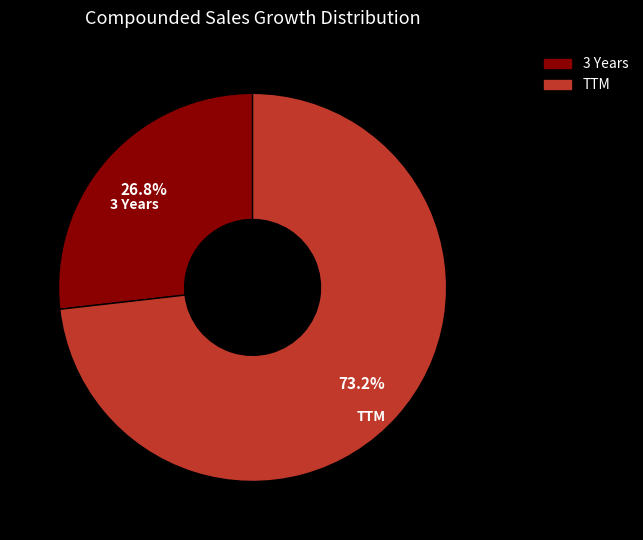

Count the number of slices in the pie.

2